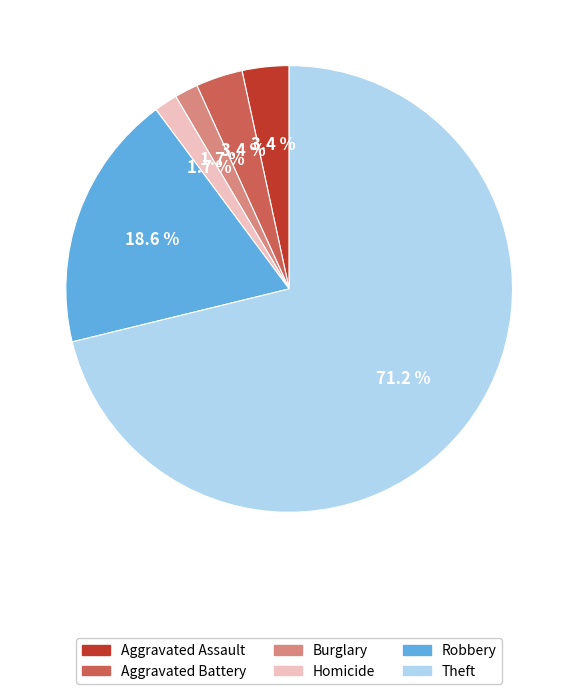

How many slices are in this pie chart?

6